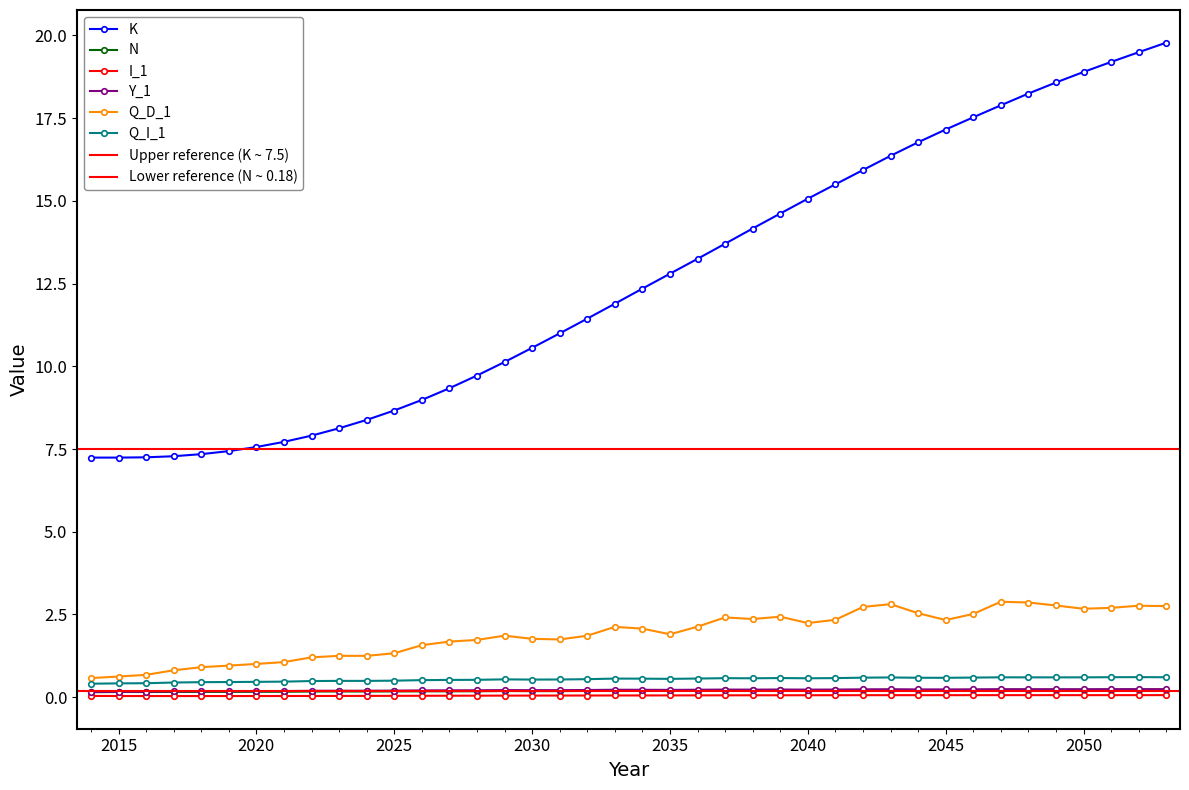

What is the sum of all I_1 values?

2.0